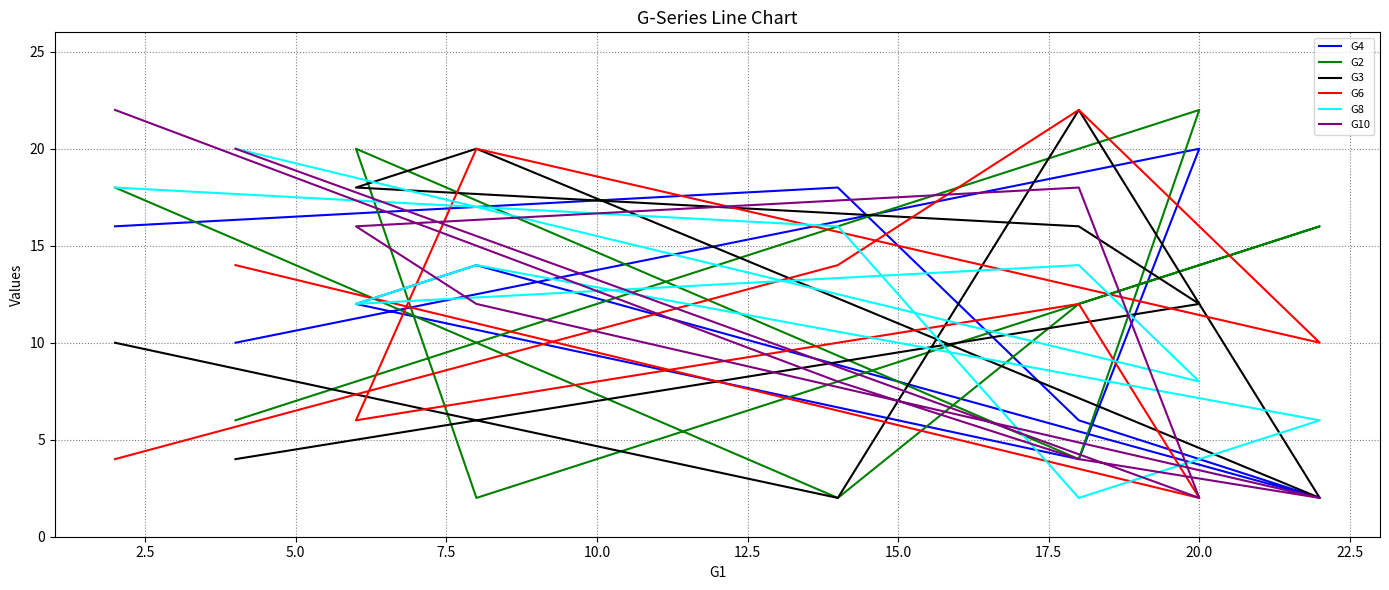

How many G2 values are between 4 and 18?

5